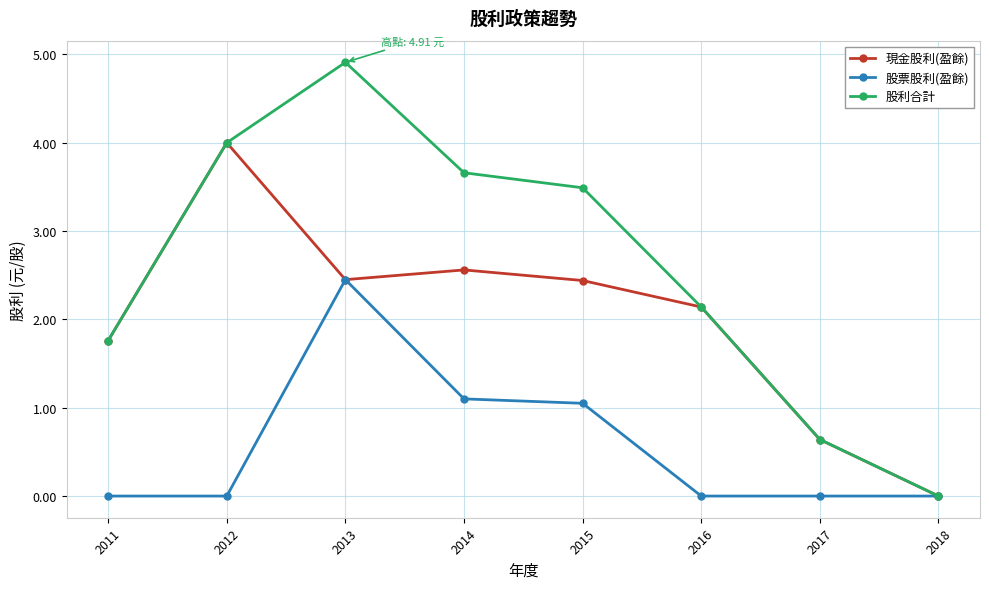

What are all the series names shown in the legend?

現金股利(盈餘), 股票股利(盈餘), 股利合計